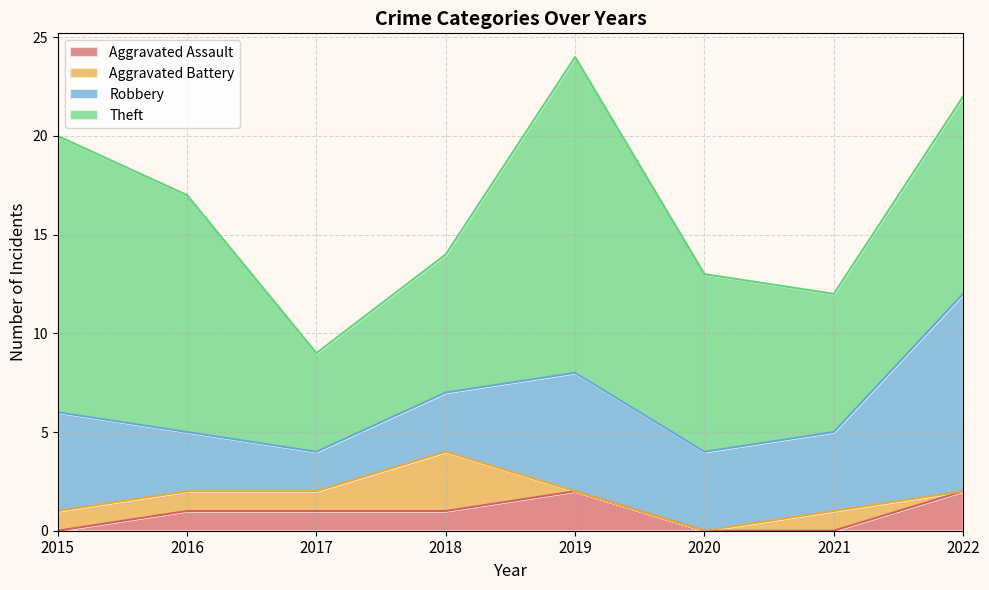

How many values in the Robbery series are below 4?

3